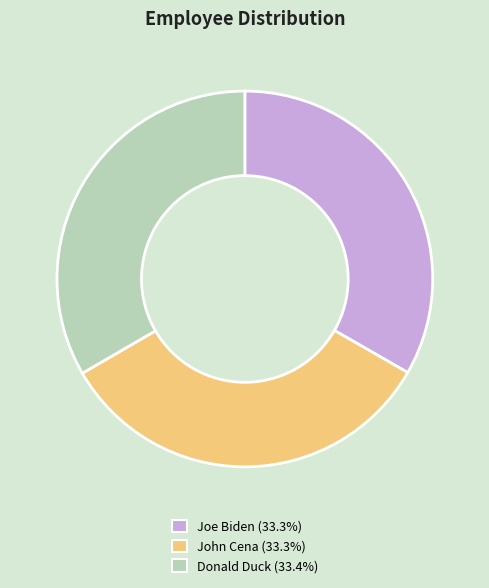

Is the sum of Joe Biden and Donald Duck greater than half?

Yes